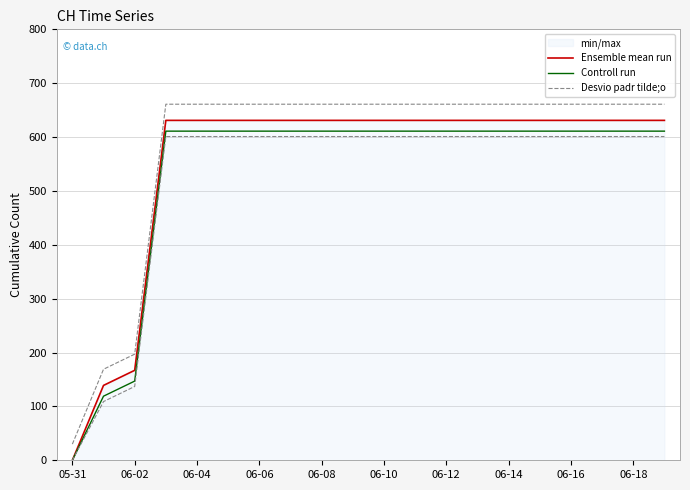

What position from the right is 06-18?

2